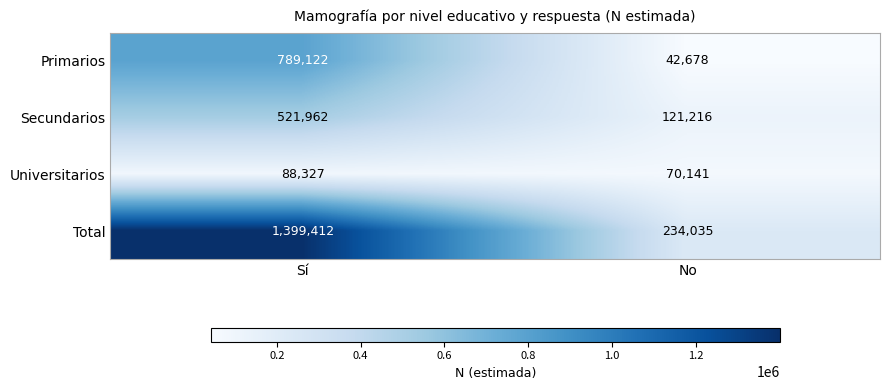

Which series changed the most between Sí and No?

Total